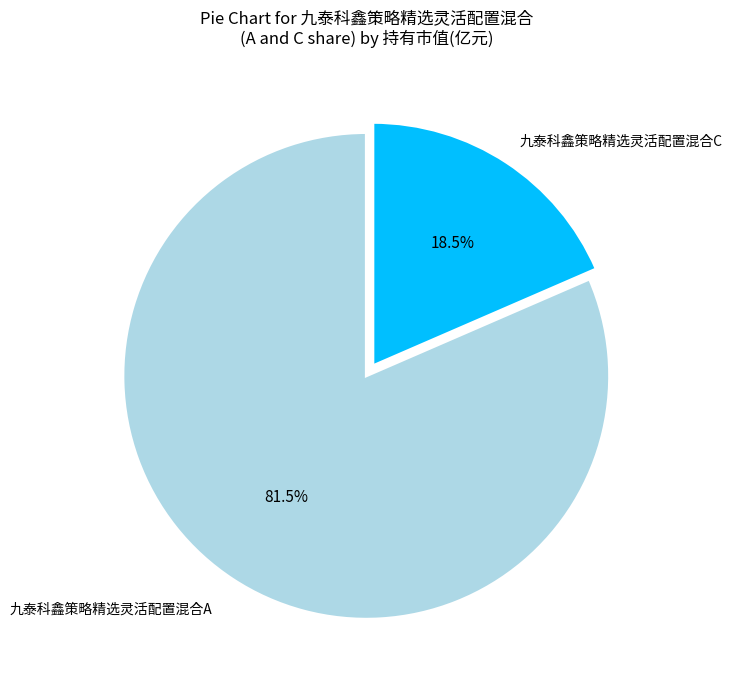

Does any single category account for the majority?

Yes